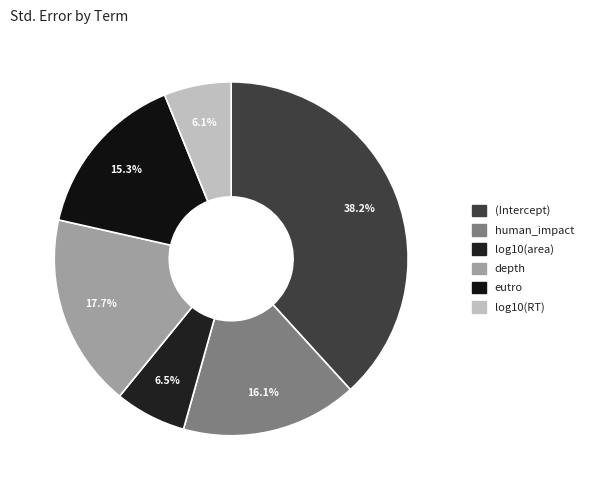

To the nearest percent, what is the difference between the largest and smallest slice percentages?

32%